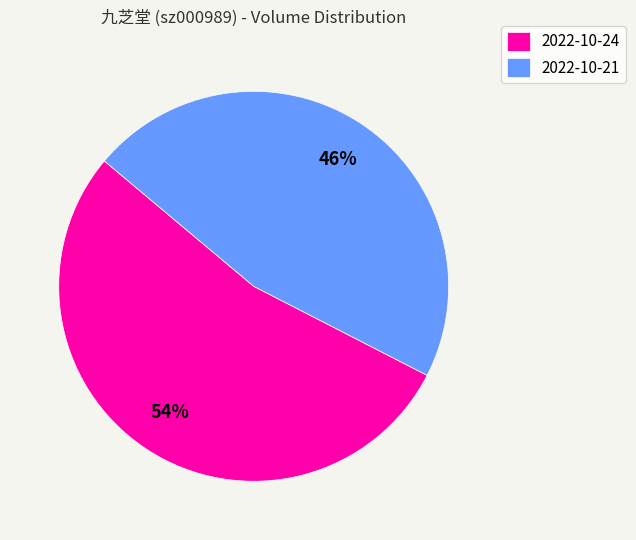

Is 2022-10-24 the majority of the pie?

Yes